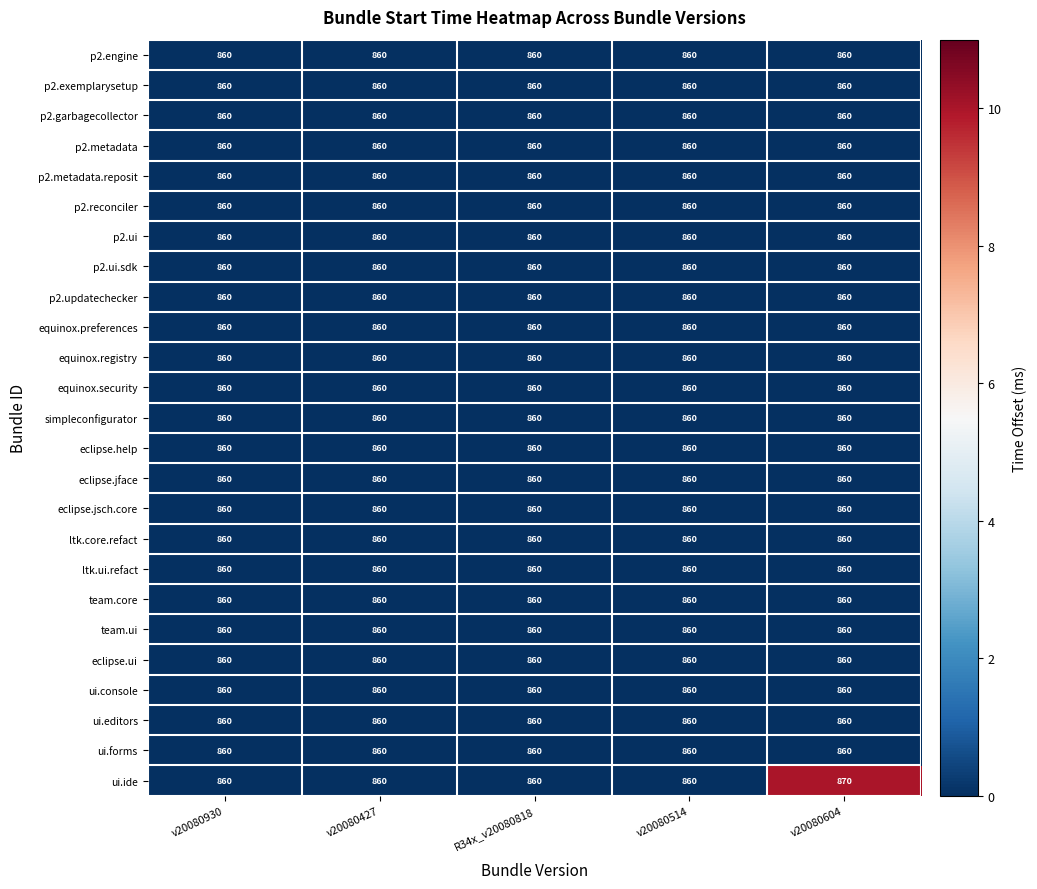

What is the lowest value of the p2.exemplarysetup series?

860